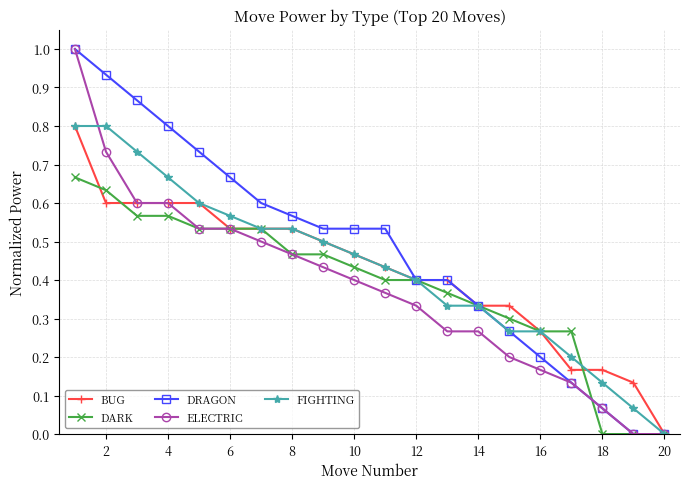

What is the highest value of the DRAGON series?

1.0